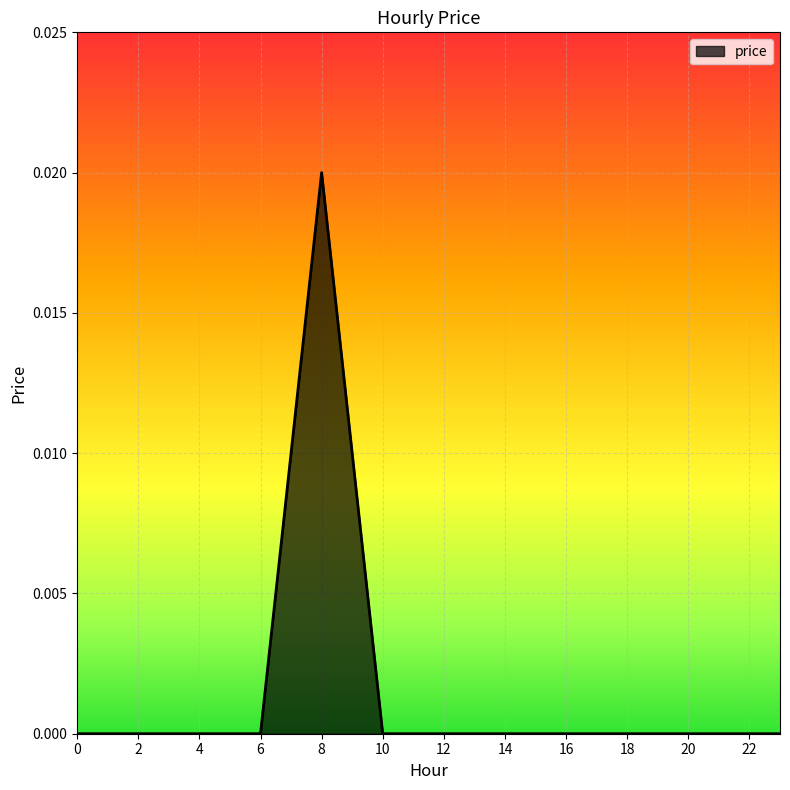

Does the chart display data point markers on the line(s)?

No